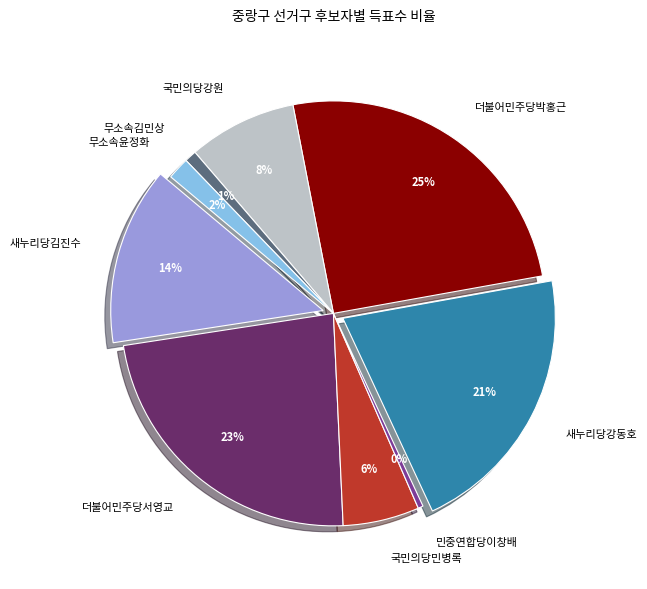

Is it true that 더불어민주당서영교 is 23% of the pie?

True